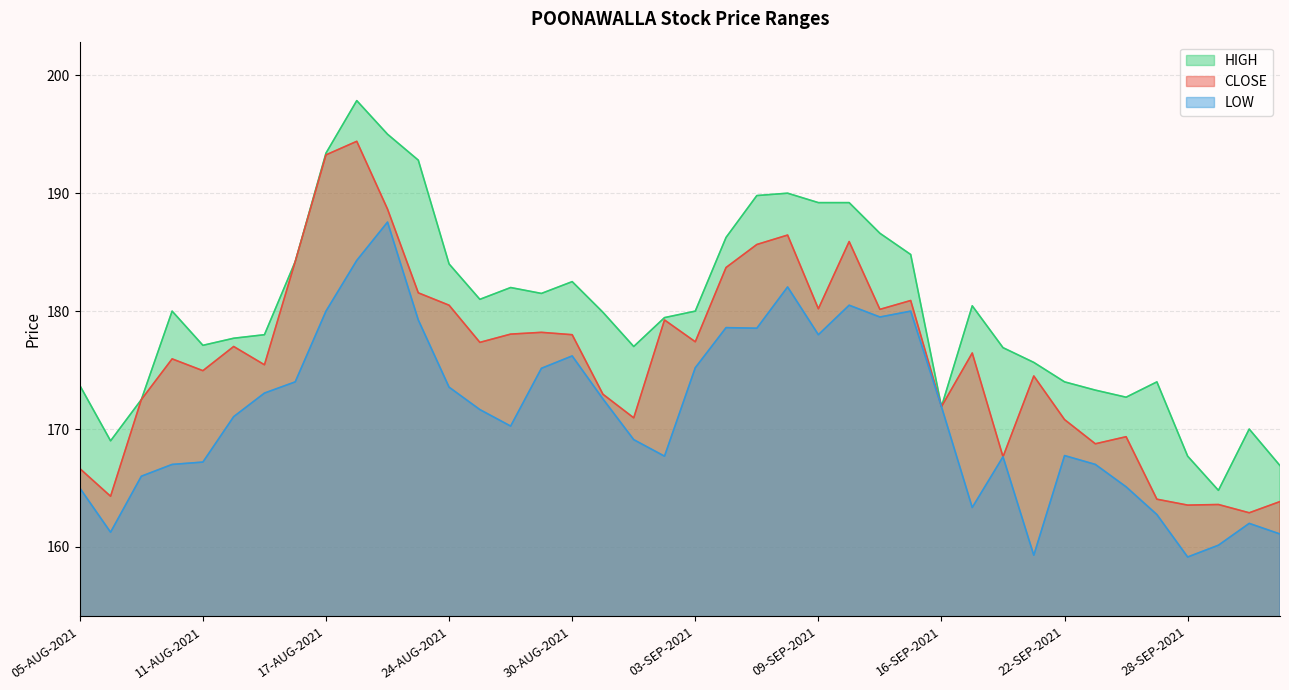

What is the difference between the highest and lowest values at 20-AUG-2021?

7.4